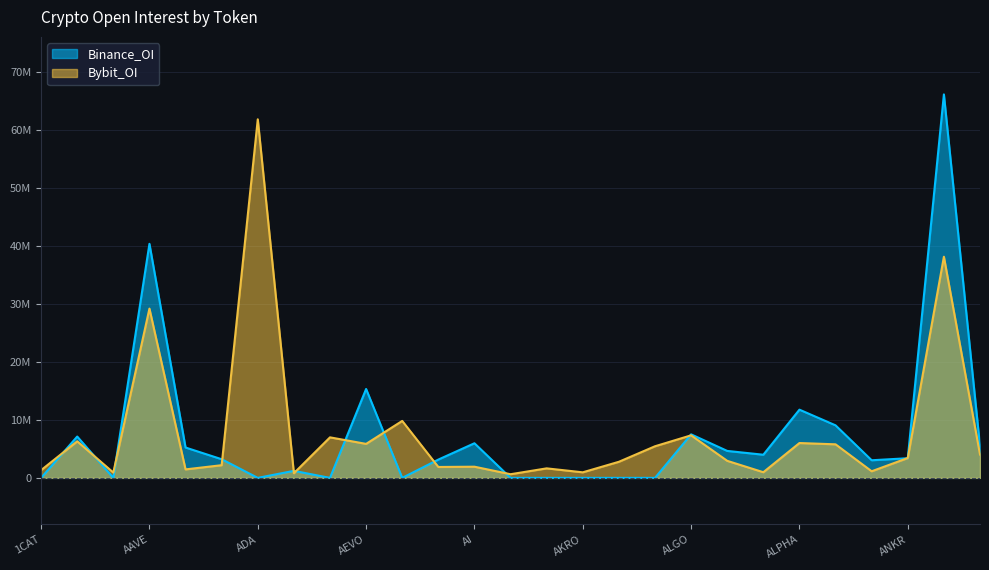

What is the difference between the maximum and minimum values in the Bybit_OI series?

61154502